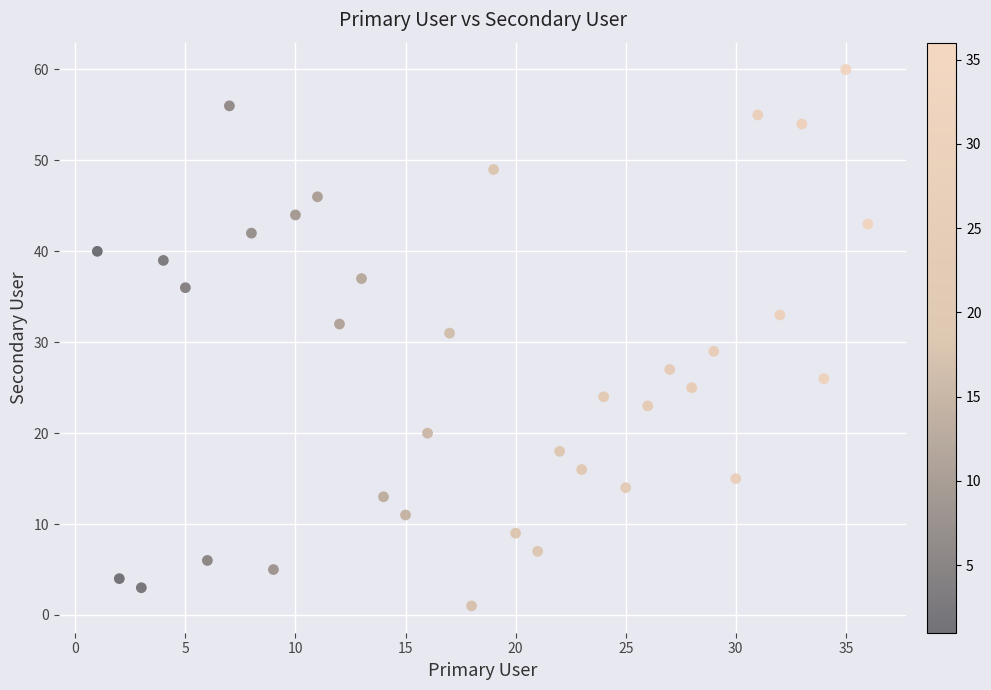

What is the range of Y values (max minus min)?

59